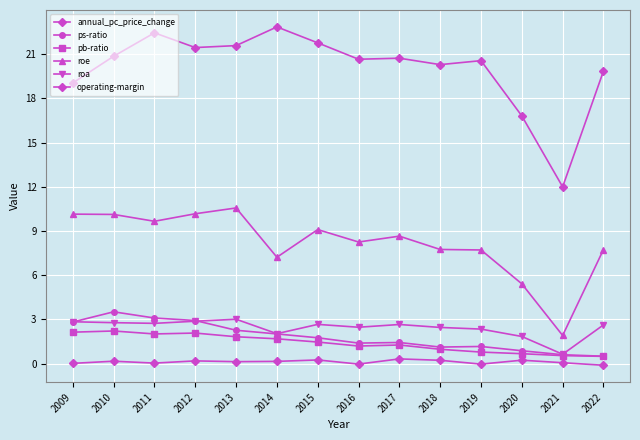

Reading left to right, what are all the values shown in this chart?

annual_pc_price_change: 0.0	0.2	0.0	0.2	0.1	0.2	0.3	-0.0	0.3	0.2	-0.0	0.2	0.1	-0.1
ps-ratio: 2.8	3.5	3.1	2.9	2.3	2.0	1.8	1.4	1.4	1.1	1.2	0.9	0.6	0.5
pb-ratio: 2.1	2.2	2.0	2.1	1.8	1.7	1.5	1.2	1.3	1.0	0.8	0.7	0.6	0.5
roe: 10.1	10.1	9.7	10.2	10.6	7.2	9.1	8.3	8.7	7.7	7.7	5.4	1.9	7.7
roa: 2.8	2.8	2.7	2.9	3.0	2.0	2.7	2.5	2.7	2.5	2.3	1.8	0.6	2.6
operating-margin: 19.0	20.8	22.4	21.4	21.6	22.8	21.8	20.6	20.7	20.3	20.6	16.8	12.0	19.8